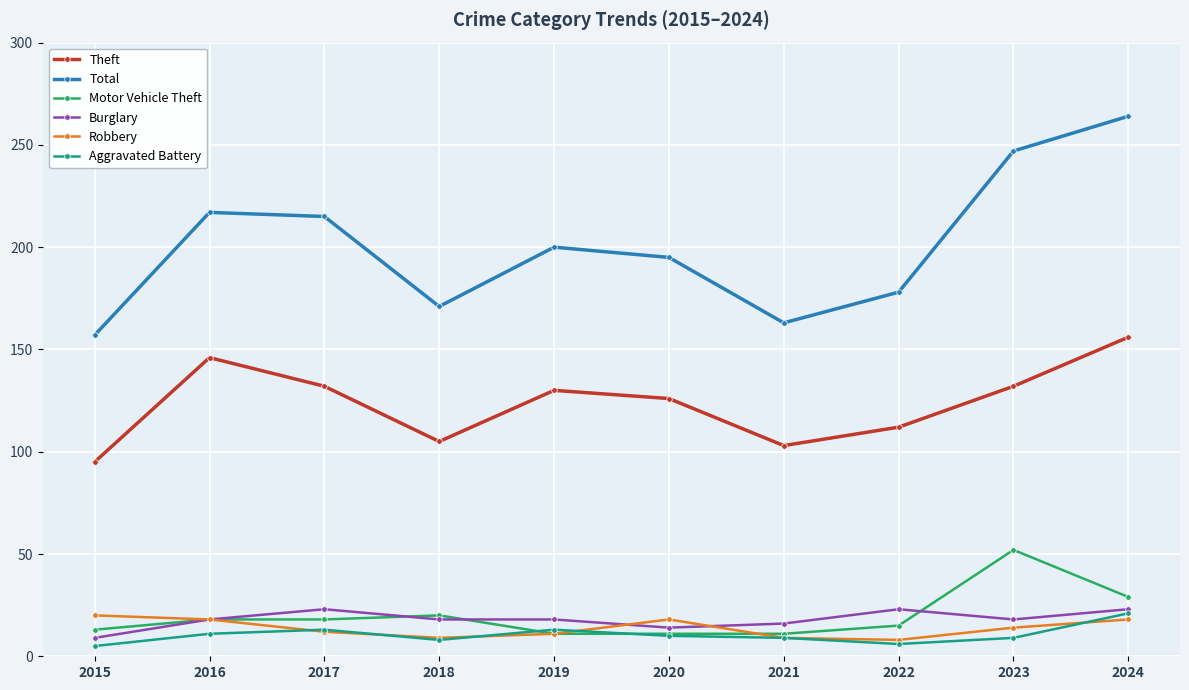

What are all the series names shown in the legend?

Theft, Total, Motor Vehicle Theft, Burglary, Robbery, Aggravated Battery